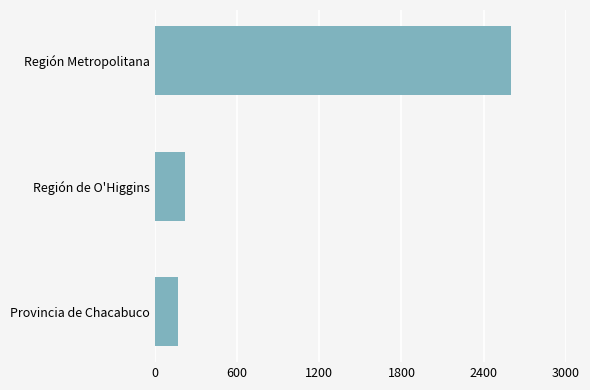

Reading top to bottom, extract all data points from this chart.

Región Metropolitana=2601	Región de O'Higgins=222	Provincia de Chacabuco=167